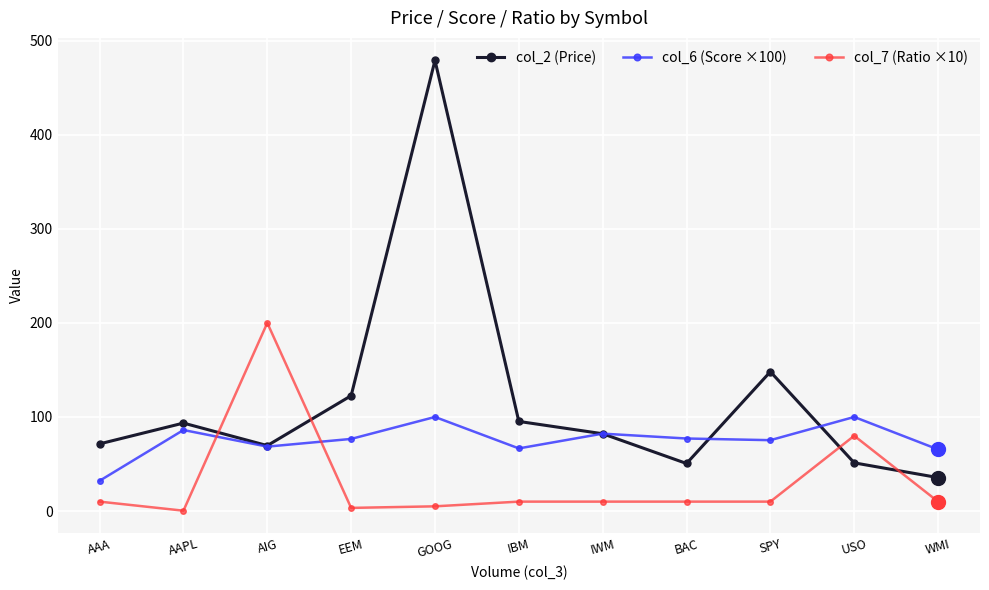

Which series has the largest range (max minus min)?

col_2 (Price)